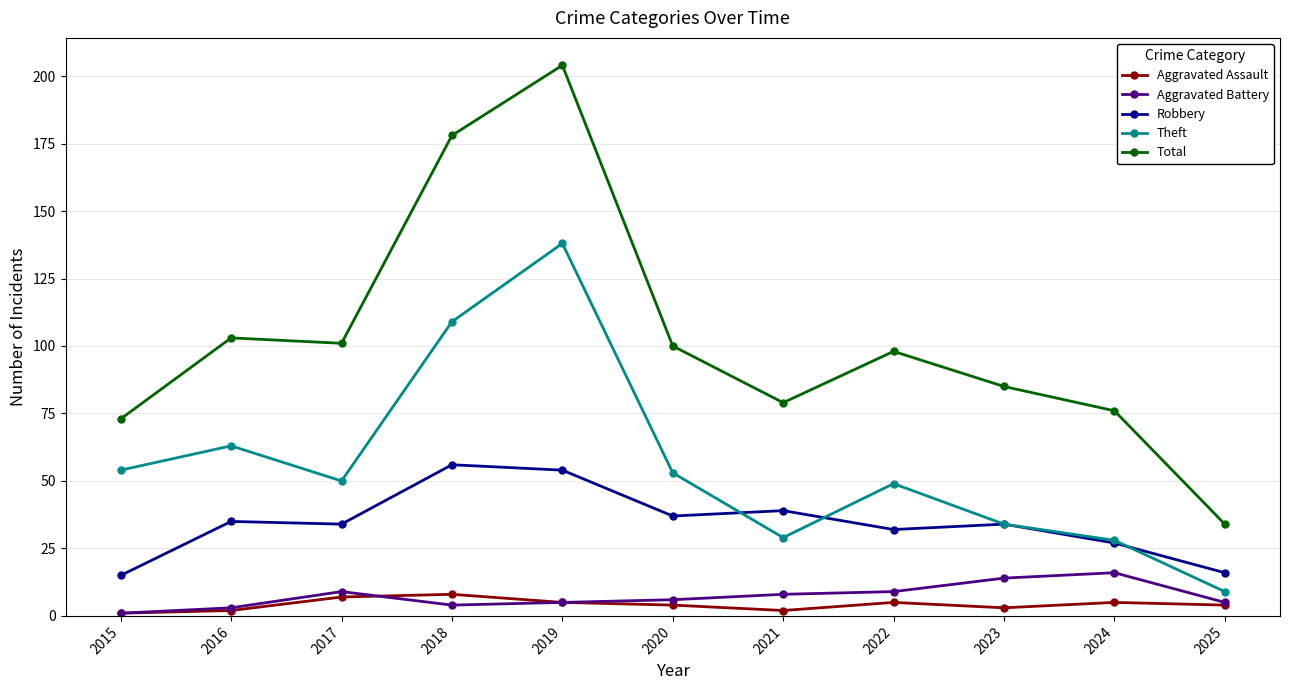

Reading left to right, extract all data points from this chart.

Aggravated Assault: 1	2	7	8	5	4	2	5	3	5	4
Aggravated Battery: 1	3	9	4	5	6	8	9	14	16	5
Robbery: 15	35	34	56	54	37	39	32	34	27	16
Theft: 54	63	50	109	138	53	29	49	34	28	9
Total: 73	103	101	178	204	100	79	98	85	76	34